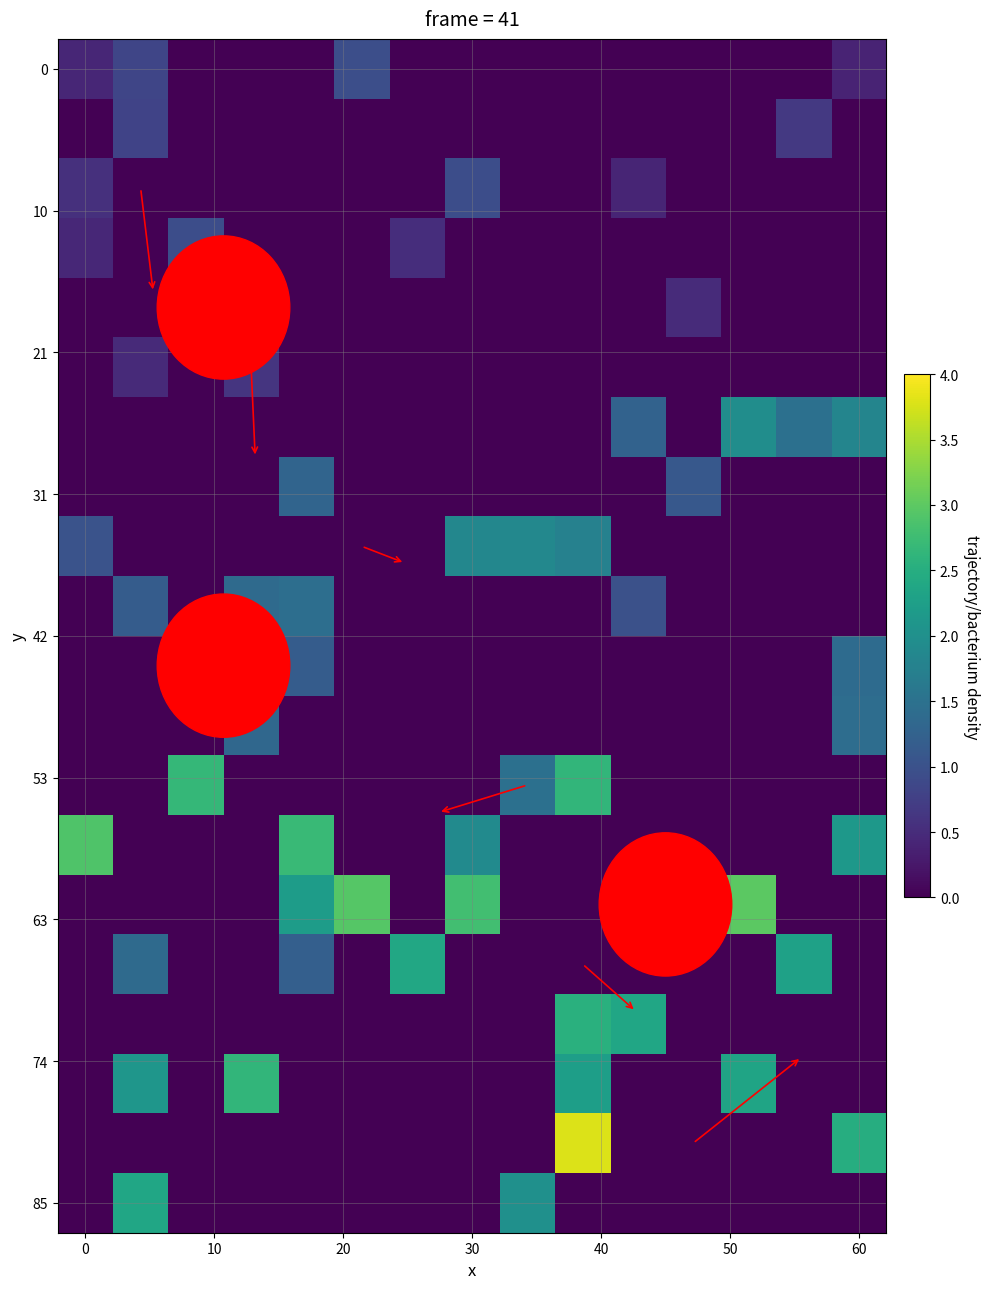

Count the number of data series in this chart.

20